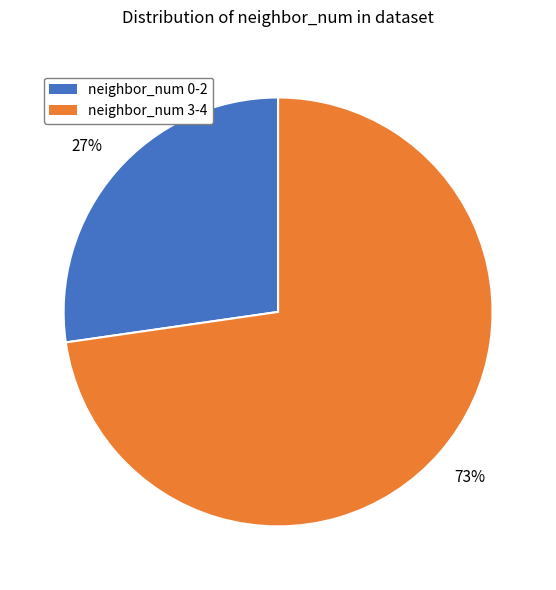

What percentage is the neighbor_num 0-2 slice, to the nearest percent?

27%